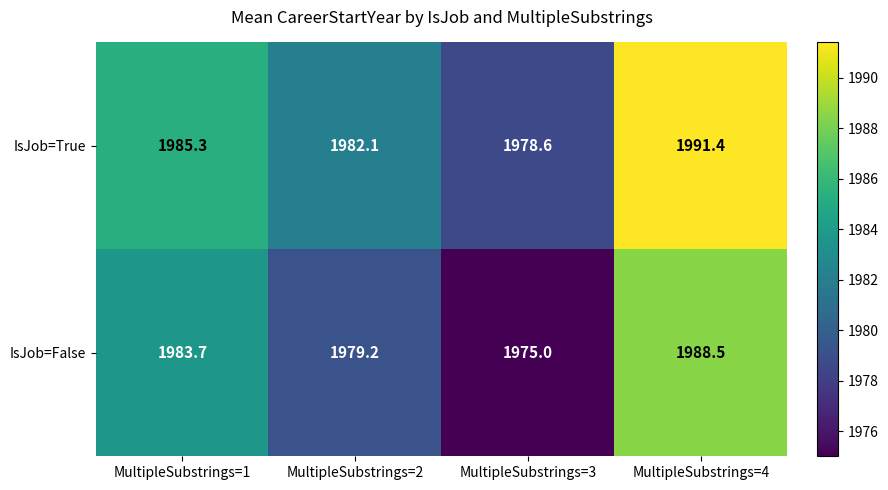

Where is IsJob=True nearest to the value 1985?

MultipleSubstrings=1